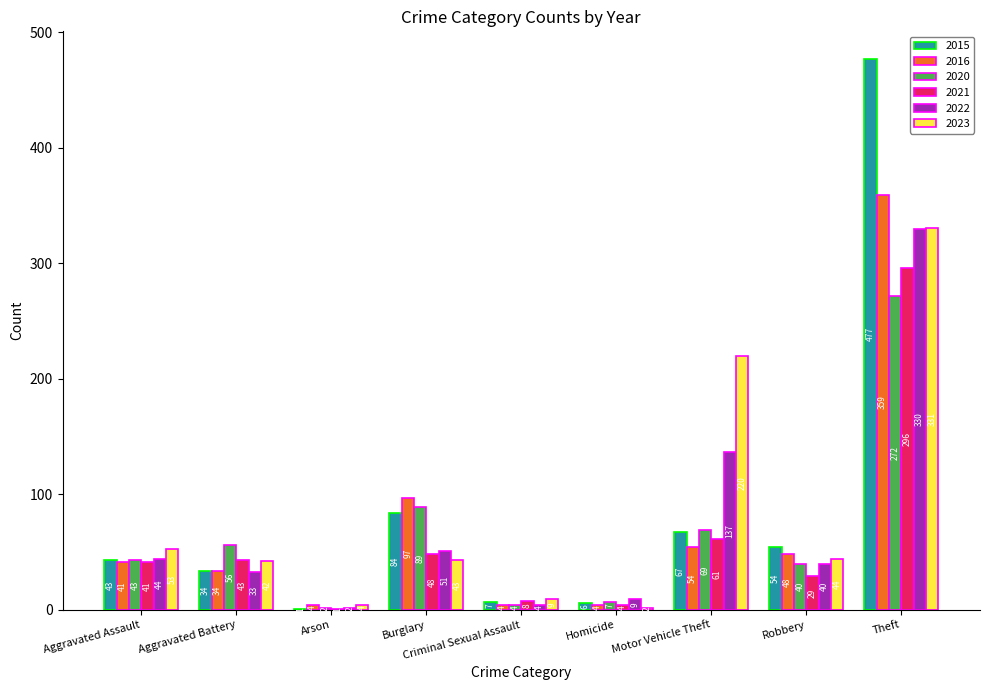

How many distinct data groups are displayed?

6